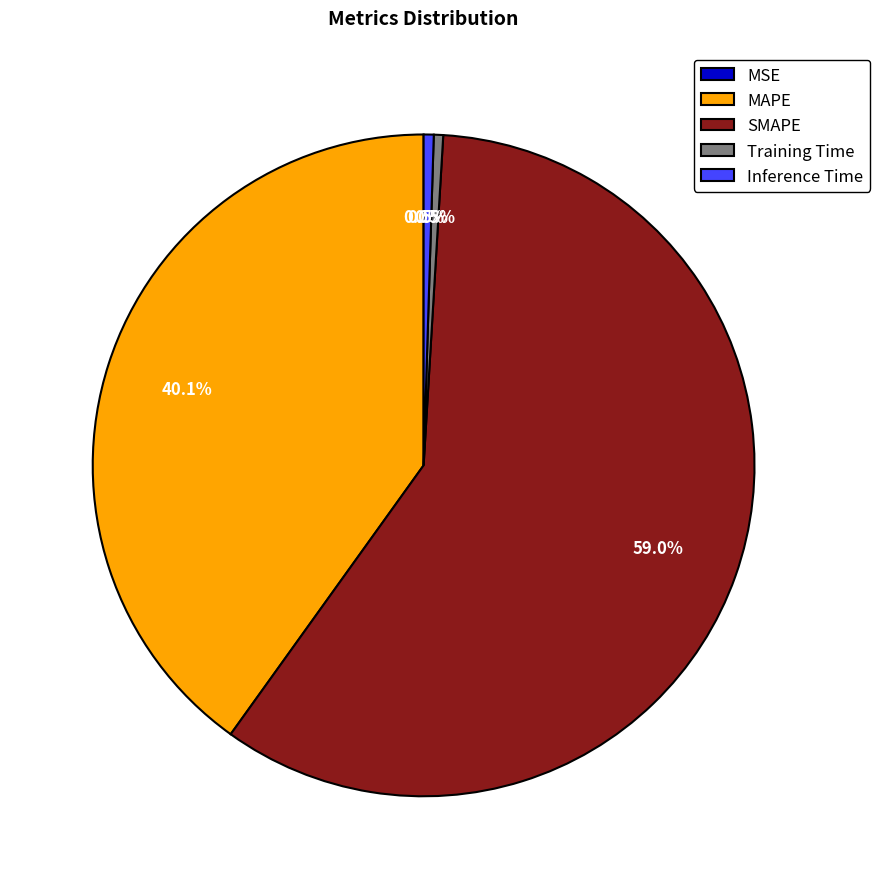

What is the change in value from Training Time to Inference Time?

+0.1